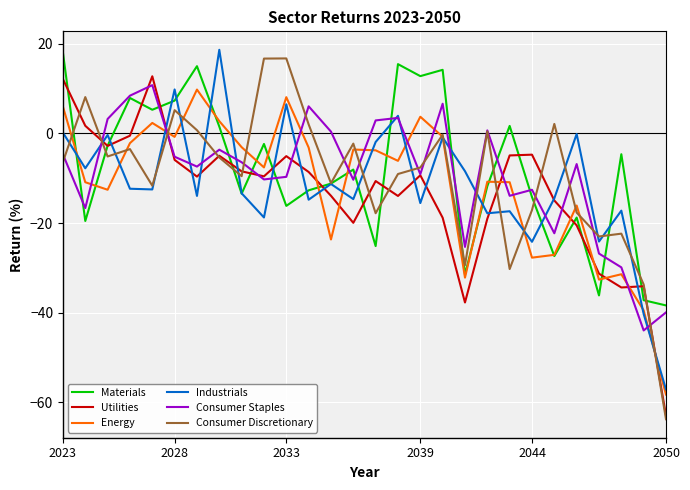

Which series has the widest spread of values?

Consumer Discretionary